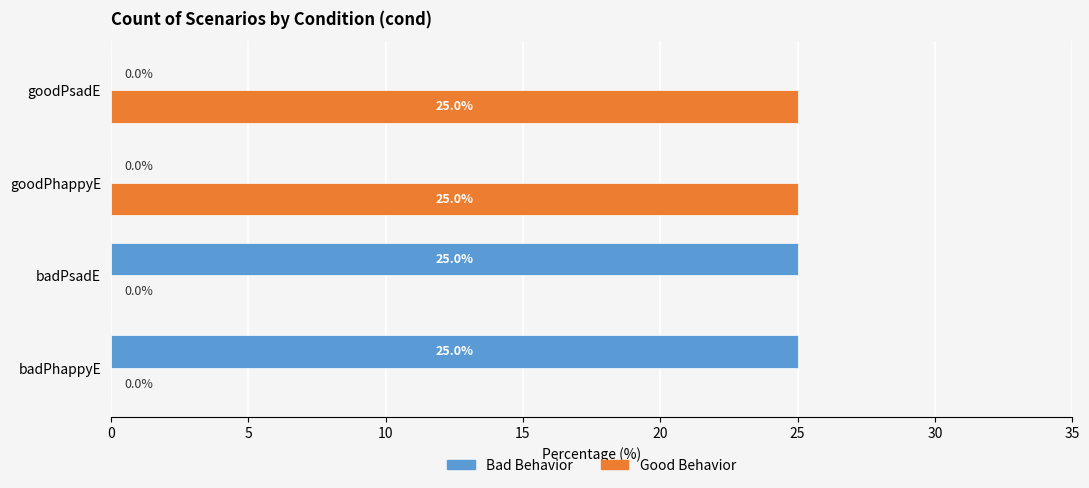

Is the value of Bad Behavior at goodPhappyE greater than the value of Good Behavior at goodPhappyE?

No